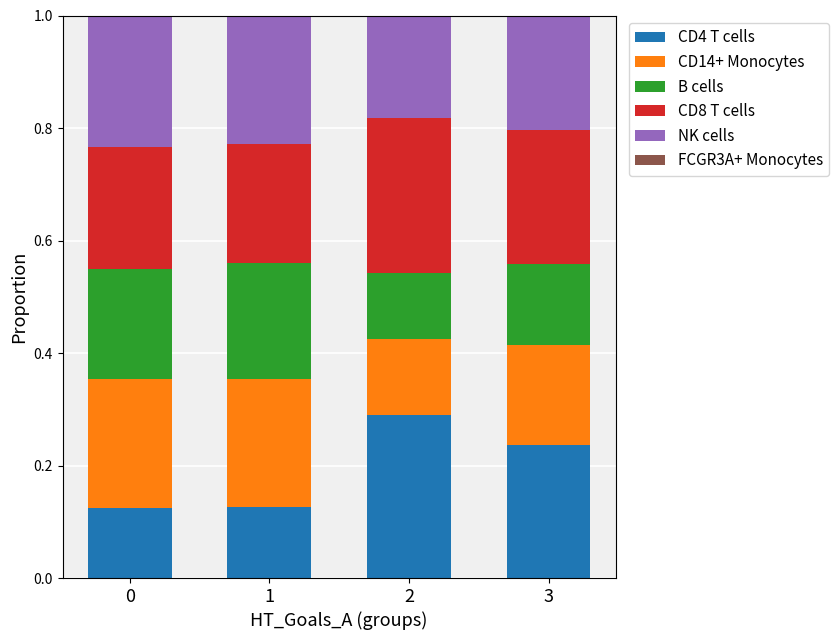

What is the sum of the CD4 T cells values at 2 and 3?

0.5